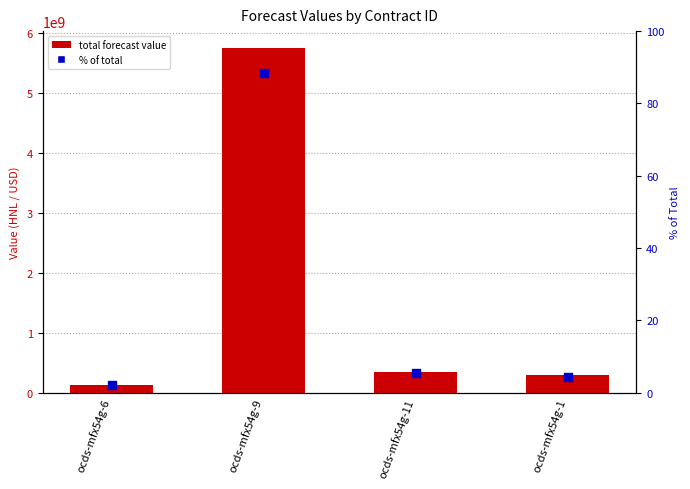

Which series reaches the maximum Y coordinate?

total forecast value